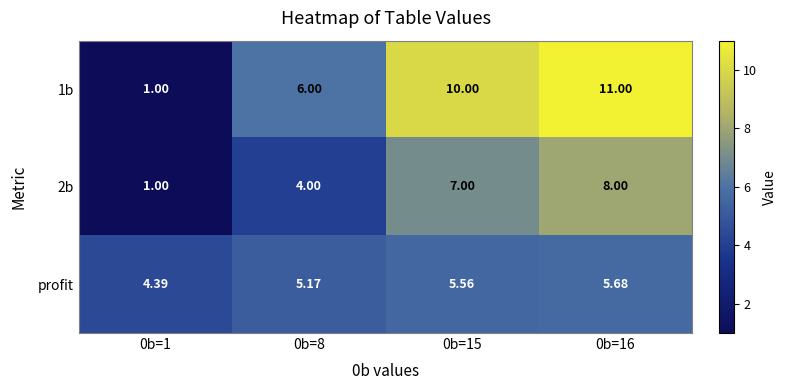

Is the value of 1b at 0b=1 greater than the value of 2b at 0b=15?

No